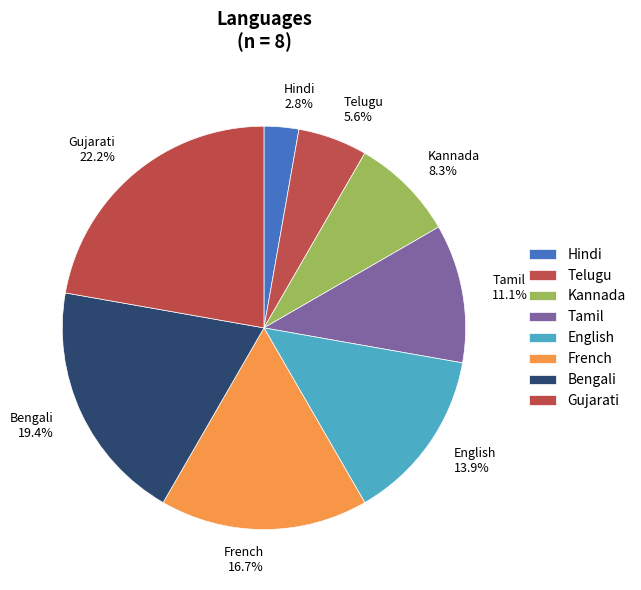

True or false: Telugu accounts for 1% of the total.

False